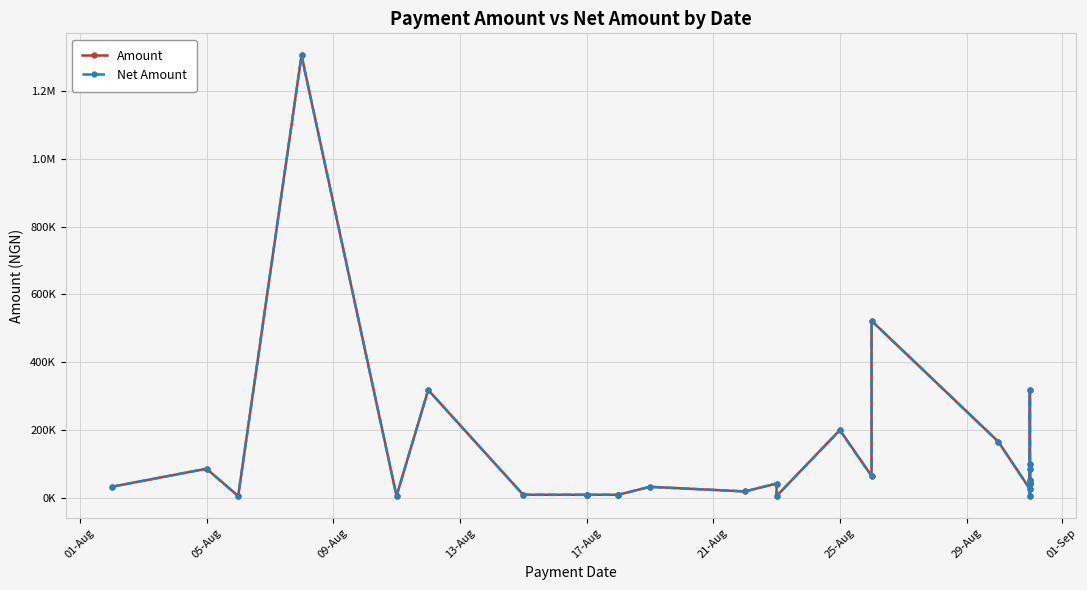

How many values in the Amount series exceed 43699?

14